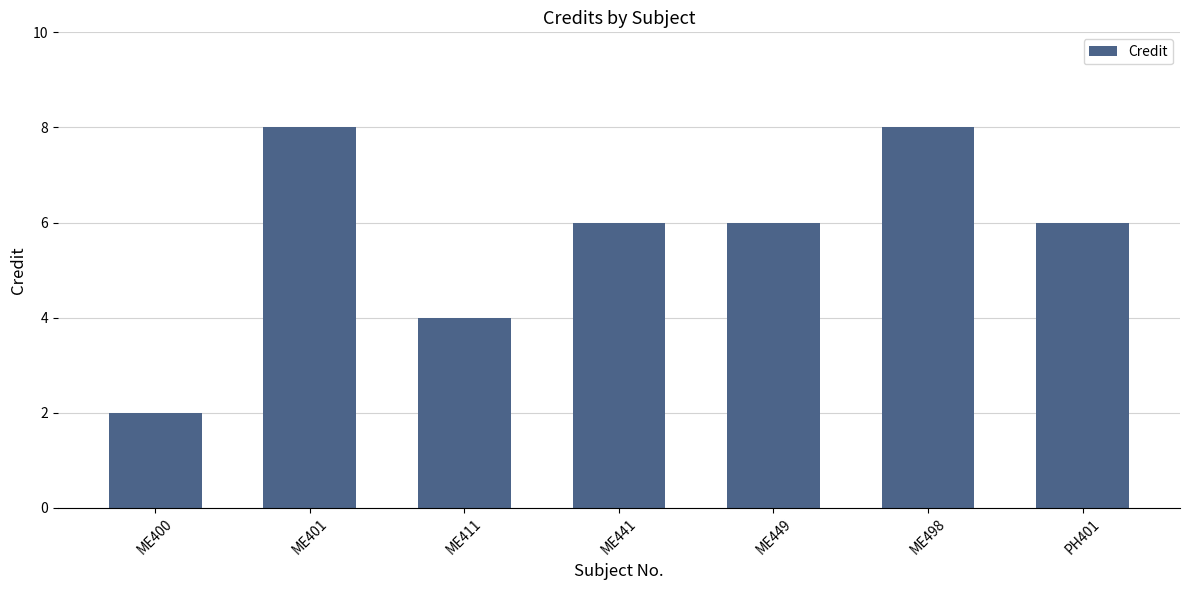

Which label corresponds to the smallest value in the chart?

ME400